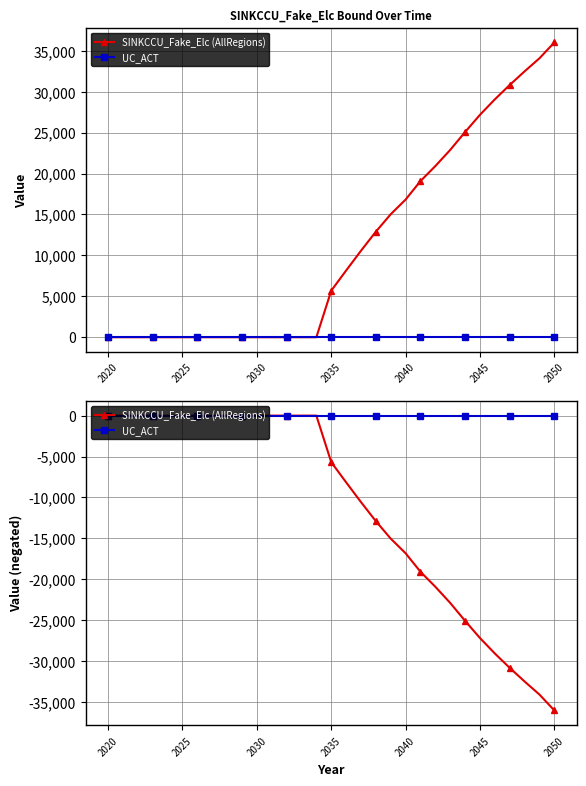

At which category is the sum across all series the highest?

2020